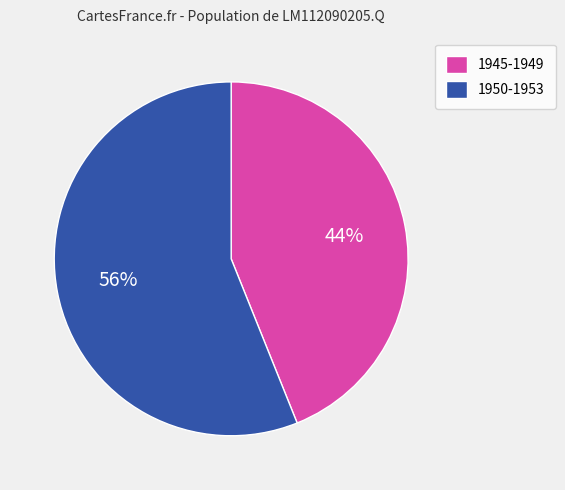

To the nearest percent, what is the difference between the largest and smallest slice percentages?

12%